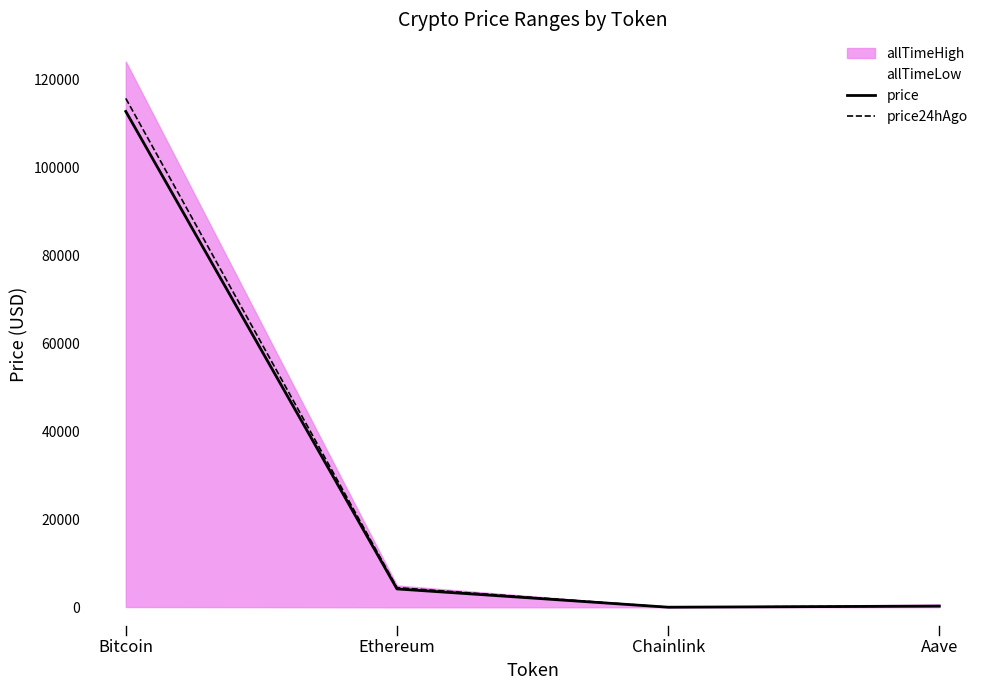

How many lines are shown in the chart?

2